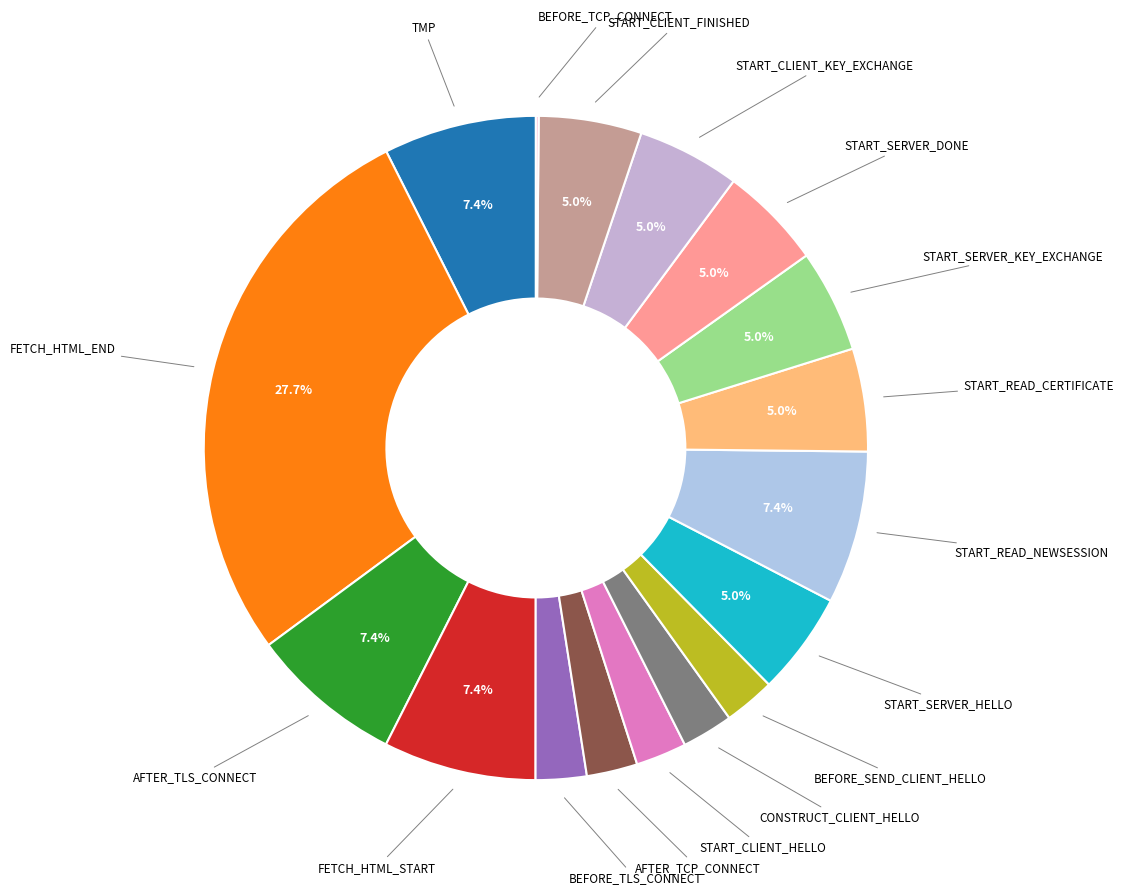

To the nearest percent, what is the difference between the largest and smallest slice percentages?

28%